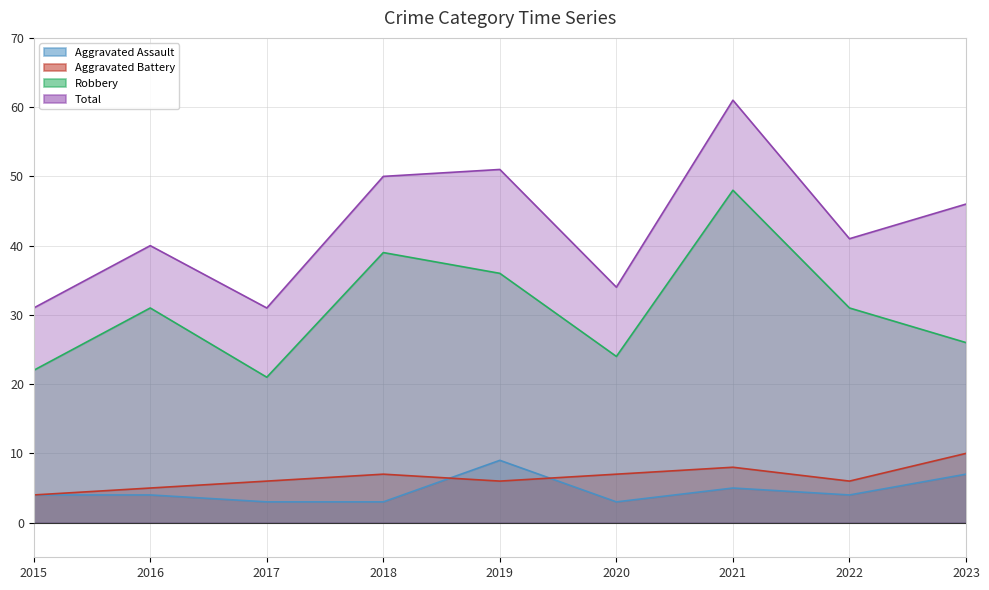

Between 2018 and 2022, which series saw the biggest shift?

Total